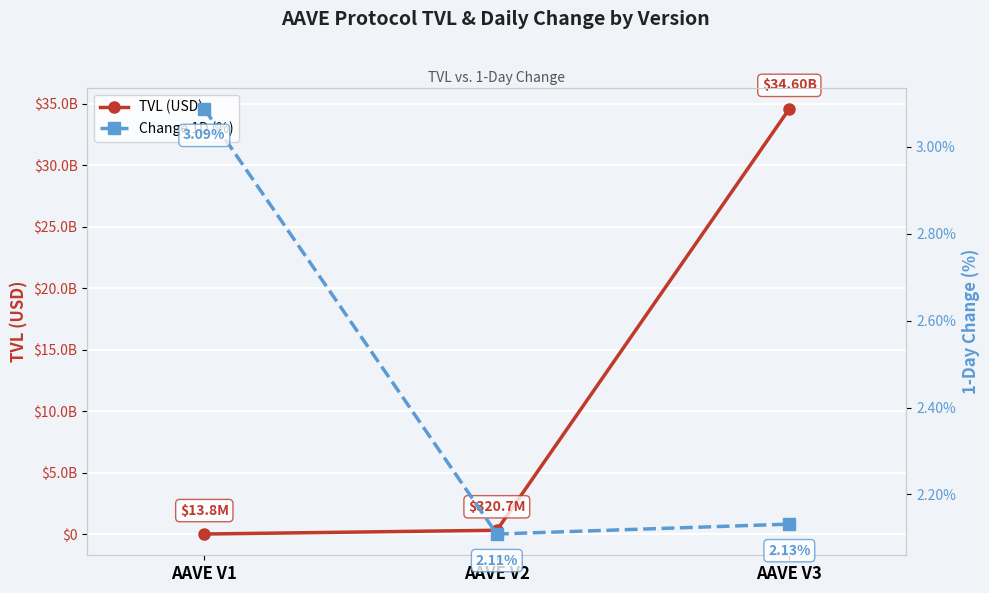

Where is TVL (USD) nearest to the value 17309311239?

AAVE V2